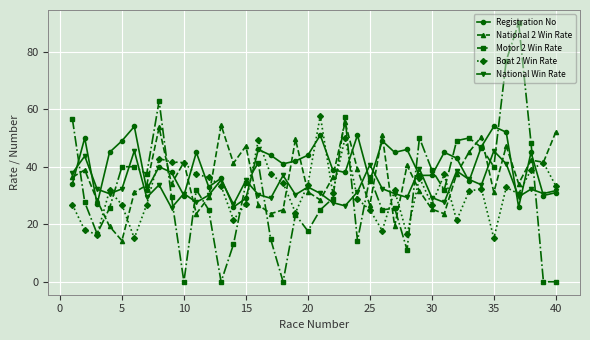

What is the value of the National 2 Win Rate point at the 15th from the left?

47.2